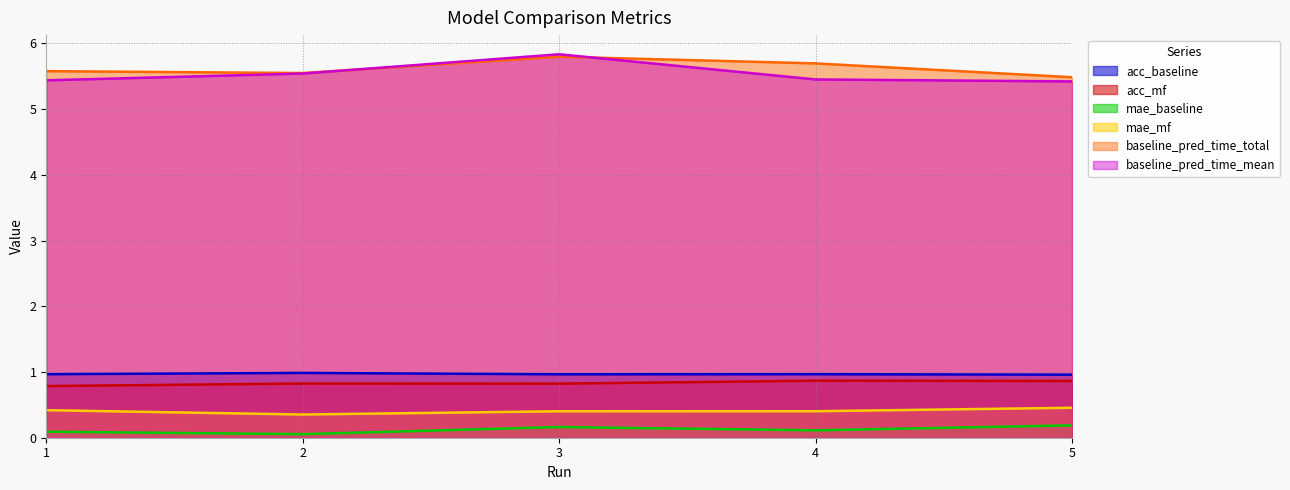

True or false: baseline_pred_time_mean and mae_mf cross at least once.

False